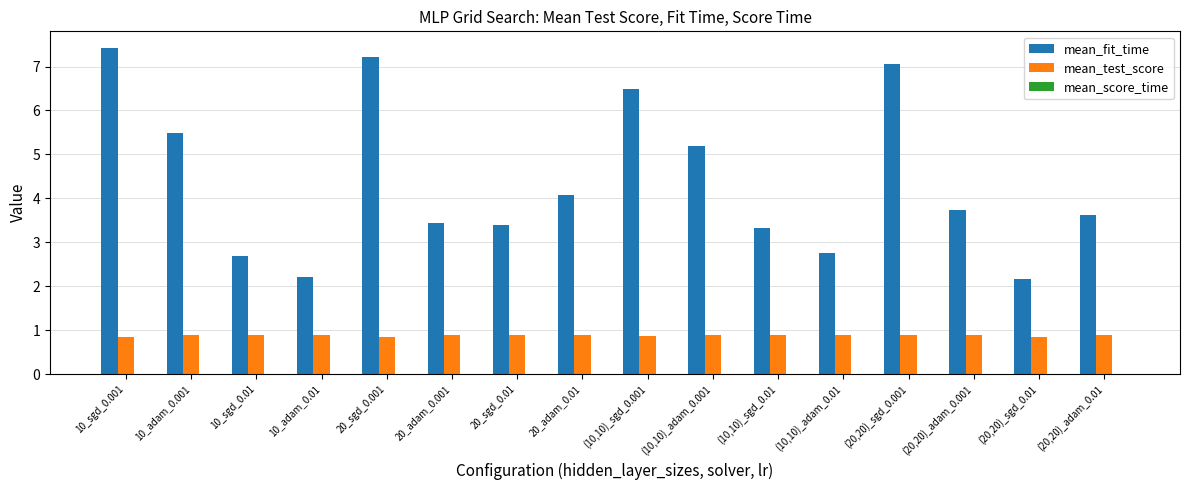

Which series changed the most between 20_sgd_0.01 and (10,10)_sgd_0.001?

mean_fit_time